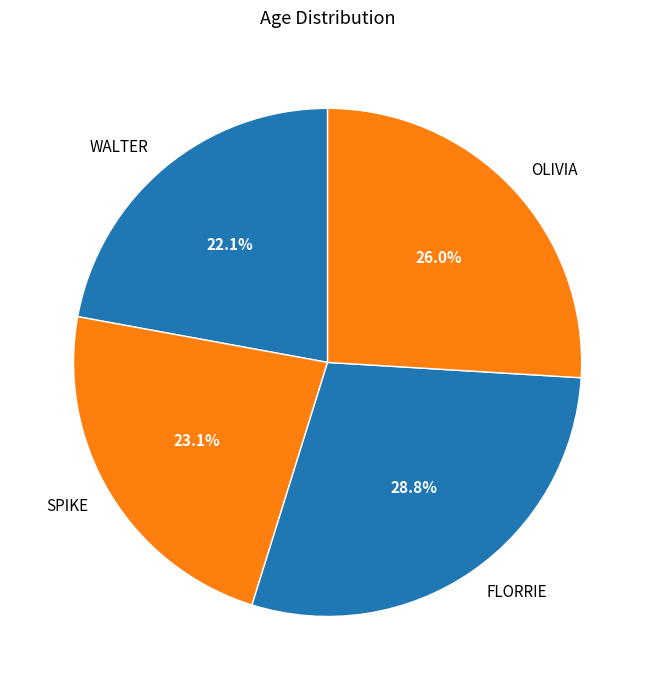

Is the sum of FLORRIE and OLIVIA greater than half?

Yes